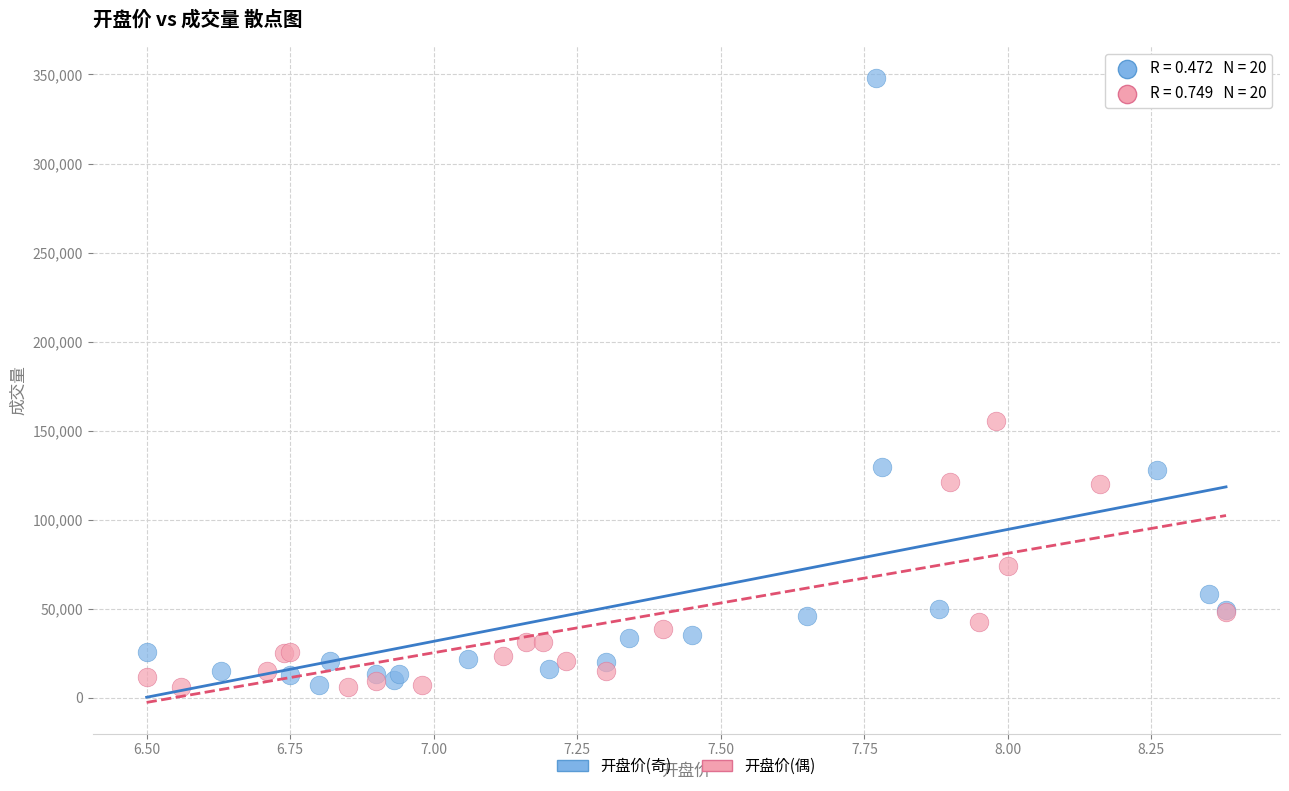

Which series has the widest spread of Y values?

开盘价(奇)